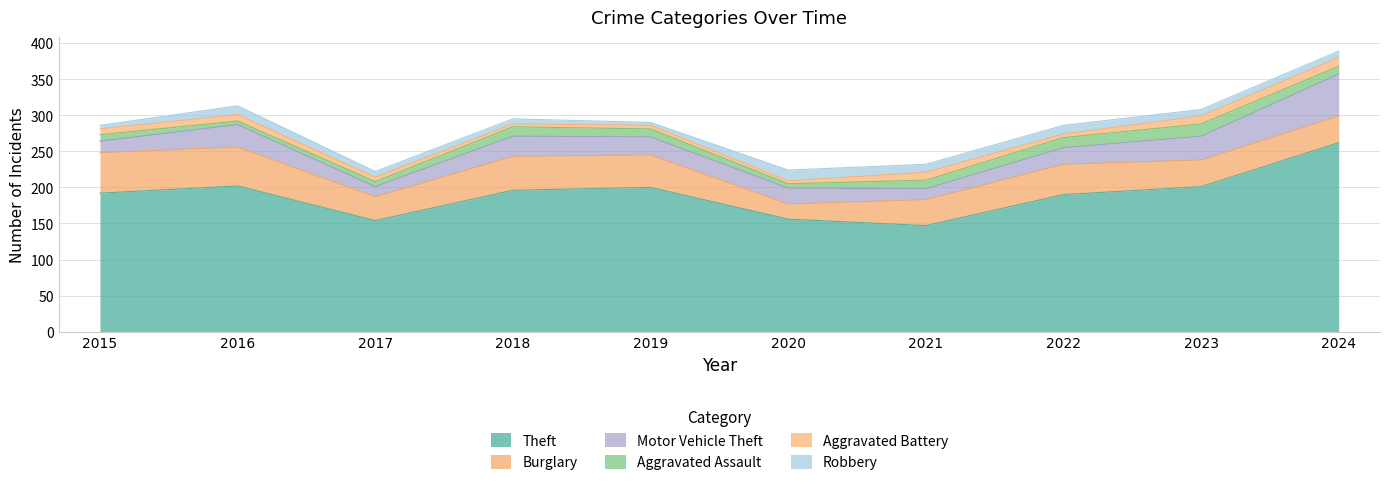

What are all the series names shown in the legend?

Theft, Burglary, Motor Vehicle Theft, Aggravated Assault, Aggravated Battery, Robbery